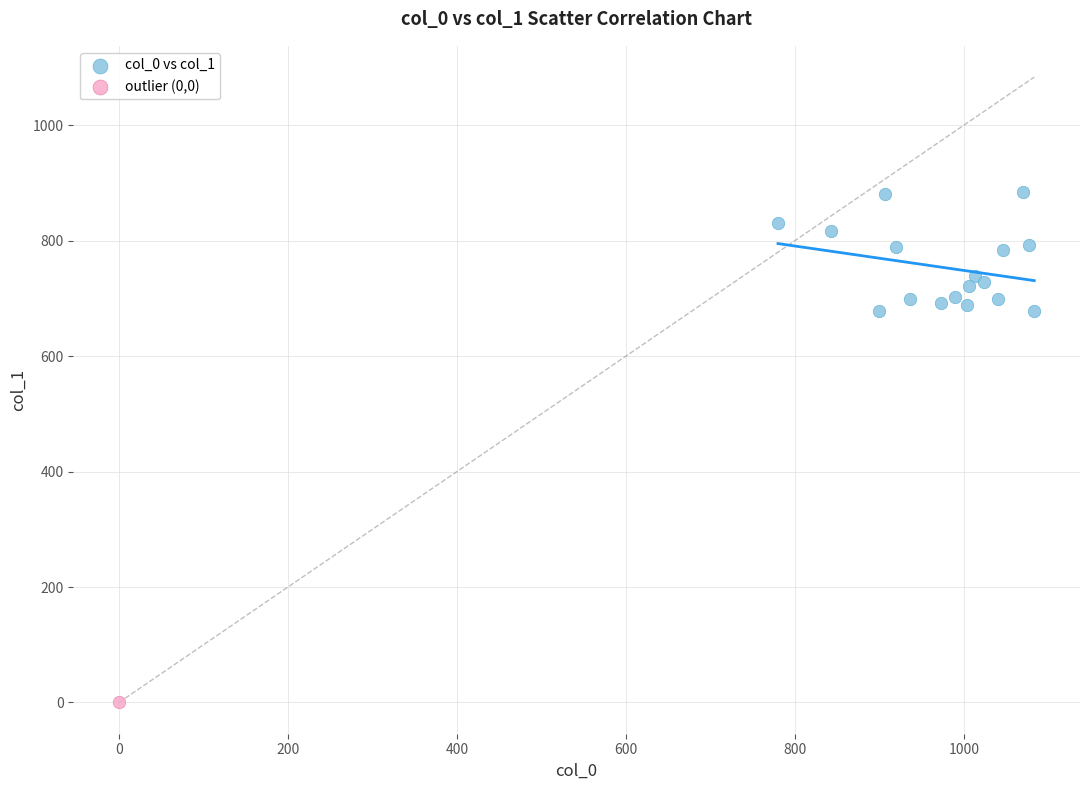

What are all the series names shown in the legend?

col_0 vs col_1, outlier (0,0)